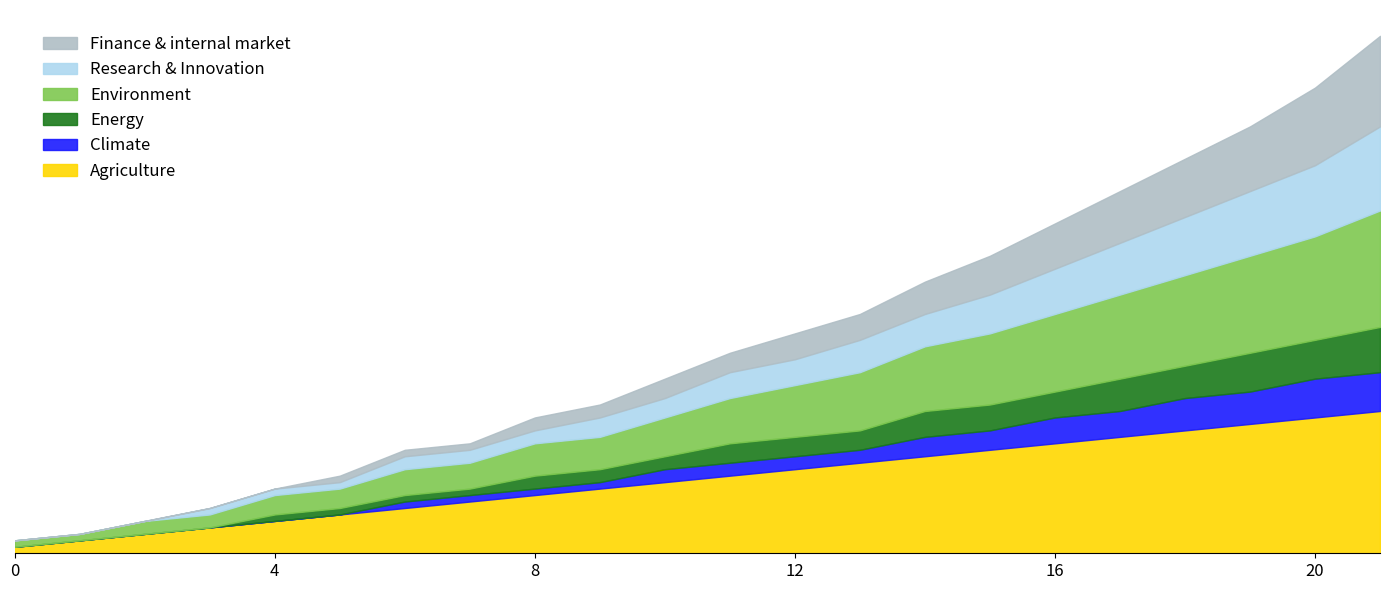

How many Energy values are between 1 and 4?

13